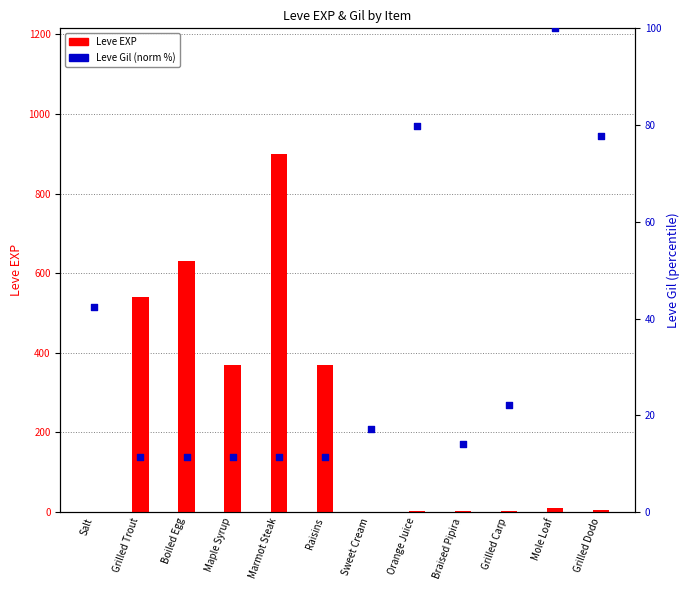

At how many categories does at least one series exceed 547?

2